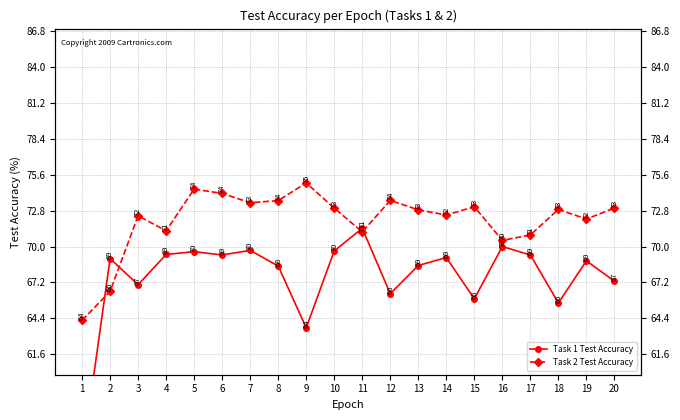

Reading right to left, transcribe all the data shown in this chart.

Task 1 Test Accuracy: 20=67.3	19=68.9	18=65.6	17=69.3	16=70.0	15=65.9	14=69.1	13=68.5	12=66.3	11=71.4	10=69.7	9=63.7	8=68.5	7=69.7	6=69.3	5=69.6	4=69.4	3=67.0	2=69.1	1=53.4
Task 2 Test Accuracy: 20=73.0	19=72.1	18=72.9	17=70.9	16=70.5	15=73.1	14=72.5	13=72.9	12=73.6	11=71.1	10=73.0	9=75.0	8=73.6	7=73.4	6=74.1	5=74.5	4=71.2	3=72.4	2=66.5	1=64.2